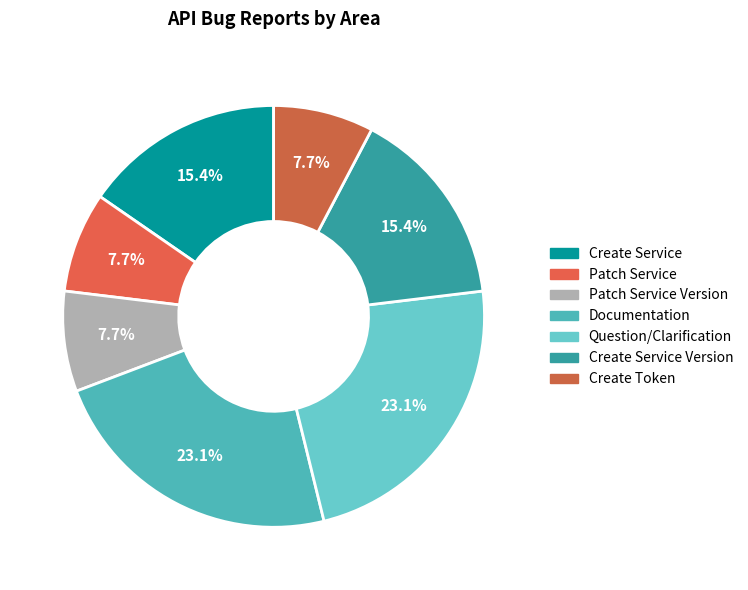

How many slices are in this pie chart?

7